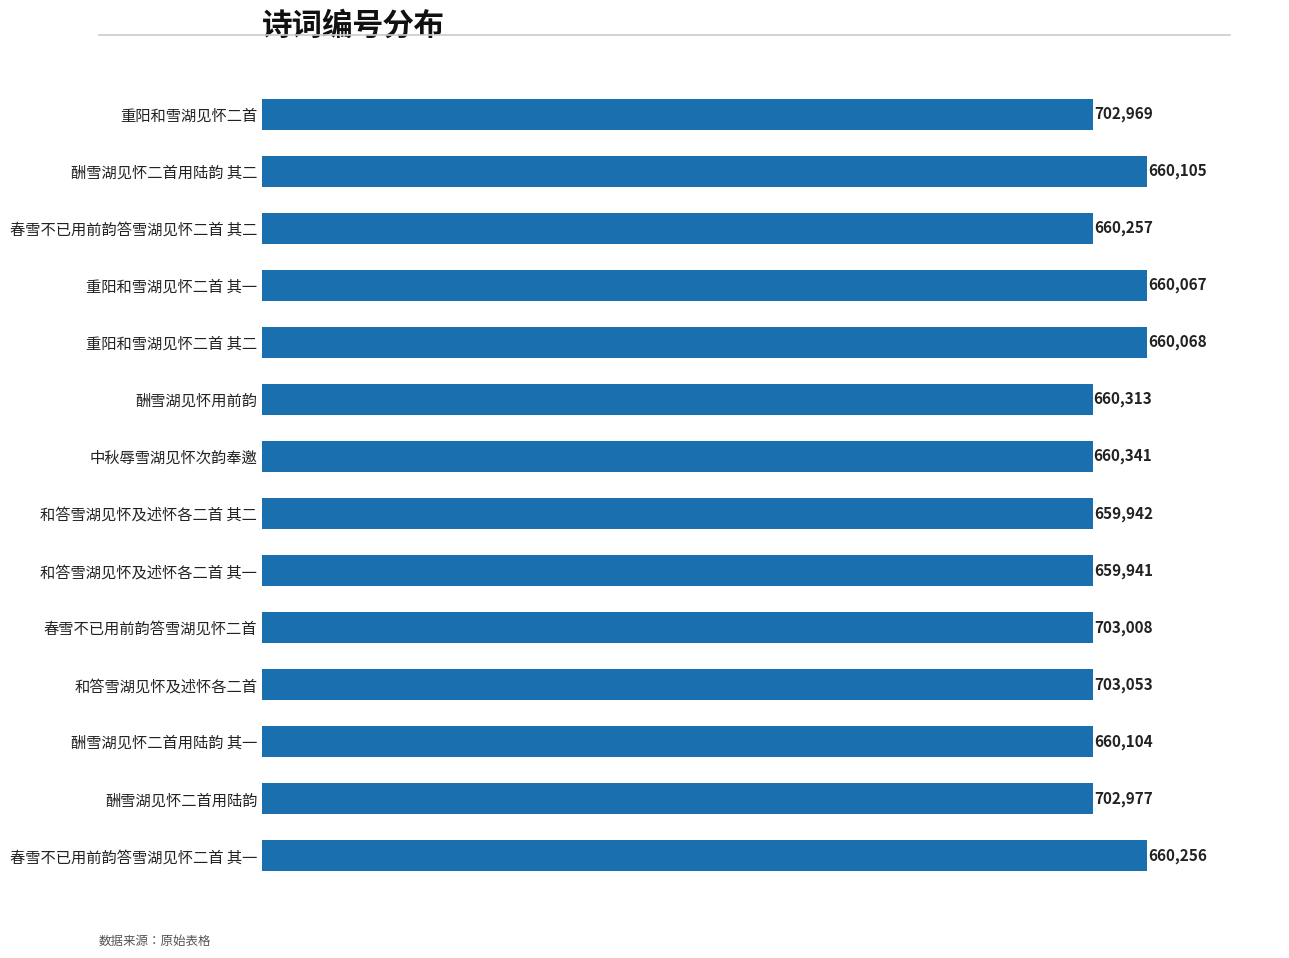

What is the difference between the maximum and minimum values?

43112